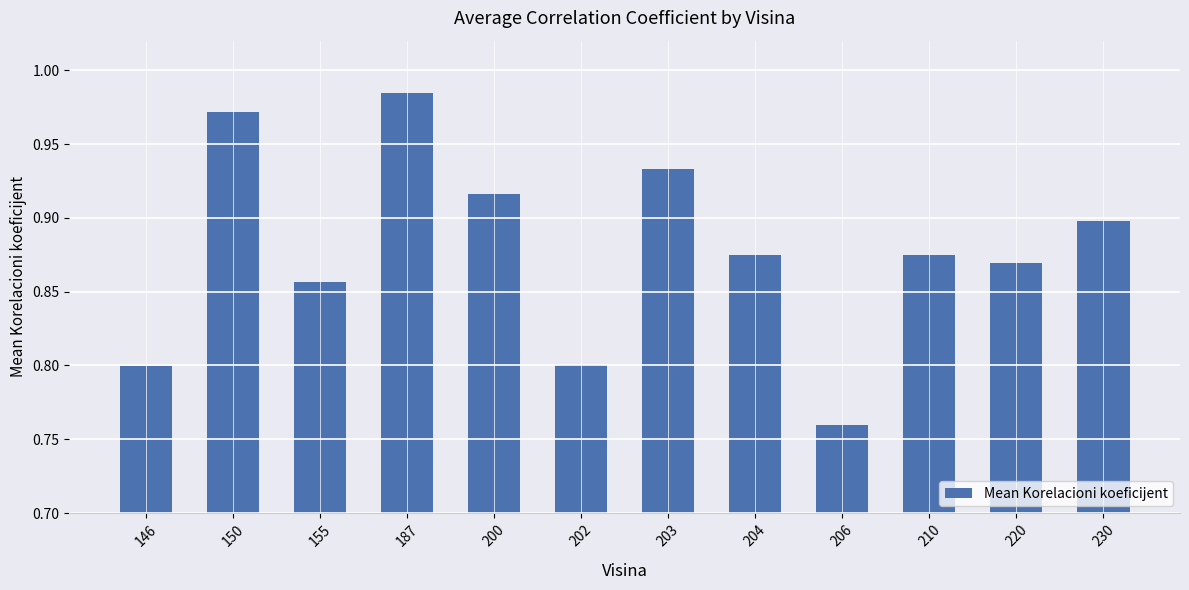

The value at 146 is 0.8. True or false?

True